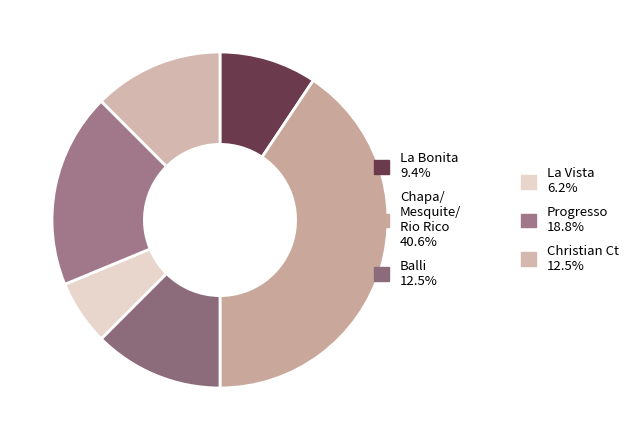

Is there any slice that represents more than half of the pie?

No